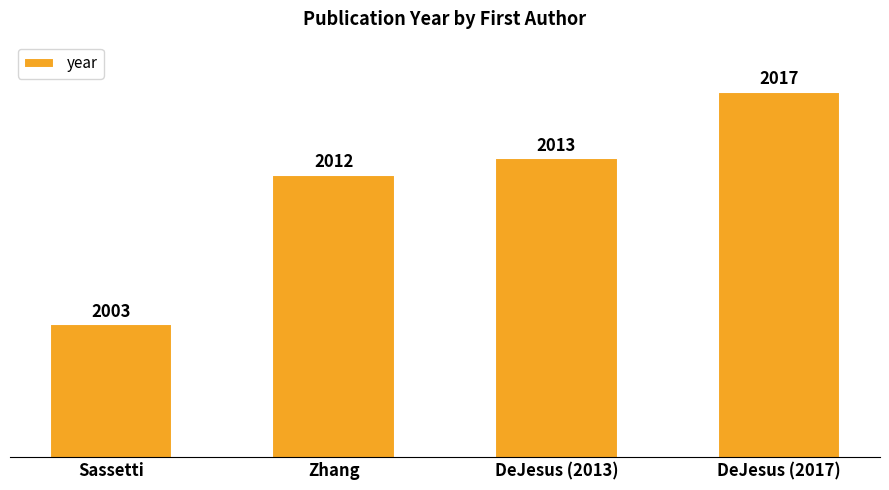

How many values are below 2013?

2